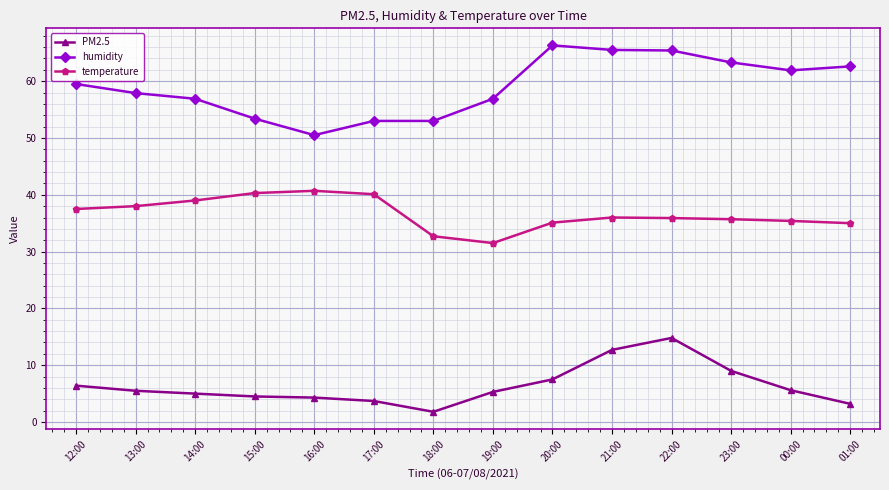

True or false: humidity has more than 0 points higher than both neighbors.

True